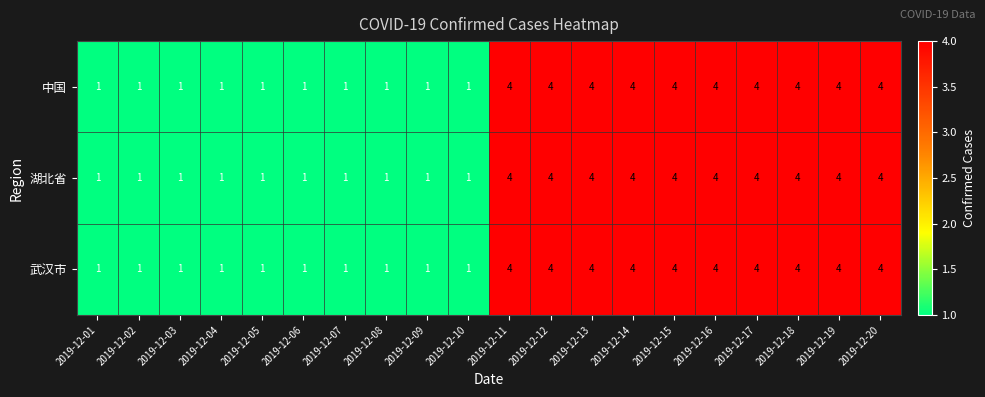

The value of 中国 at 2019-12-04 is 2. True or false?

False